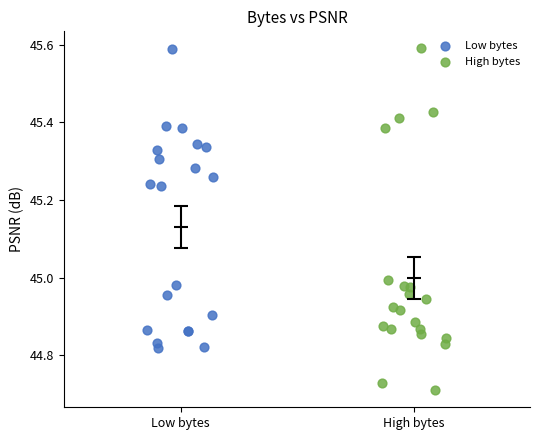

Which series has the largest Y range (max minus min)?

High bytes